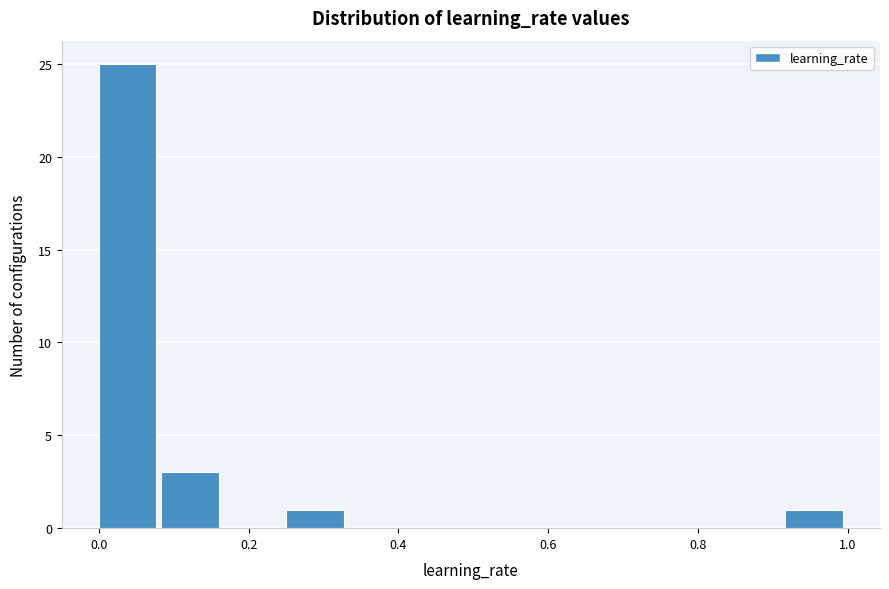

What is the height of the bar covering 0.08 to 0.16 on the x-axis? Neither the bar edges nor the heights are printed on the chart, so give them approximately, as read against the axes.

3